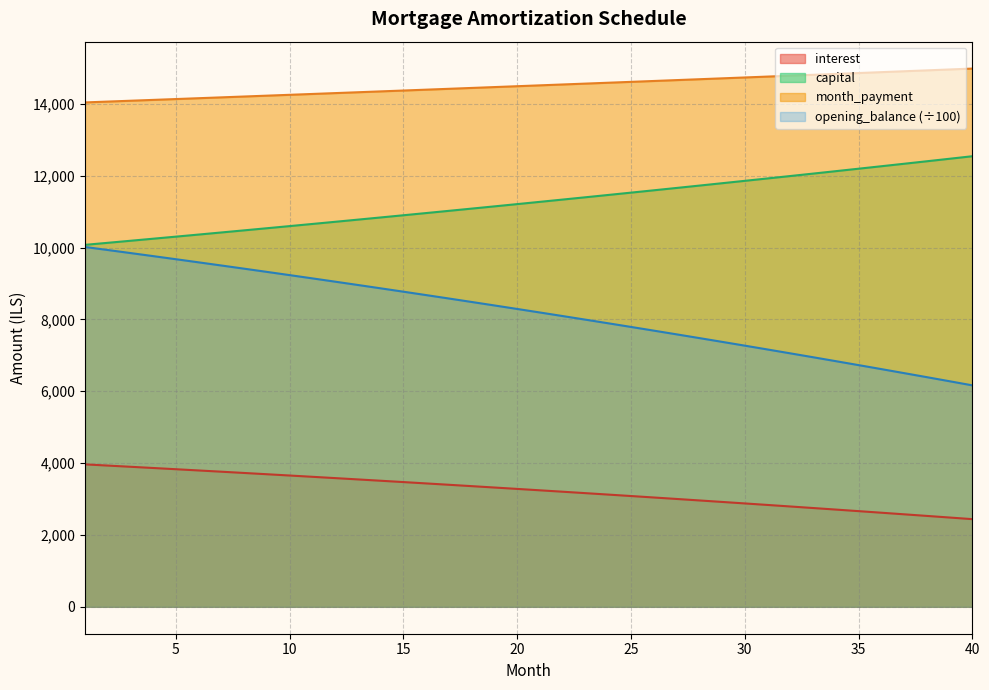

Between 31 and 17, which is larger?

17